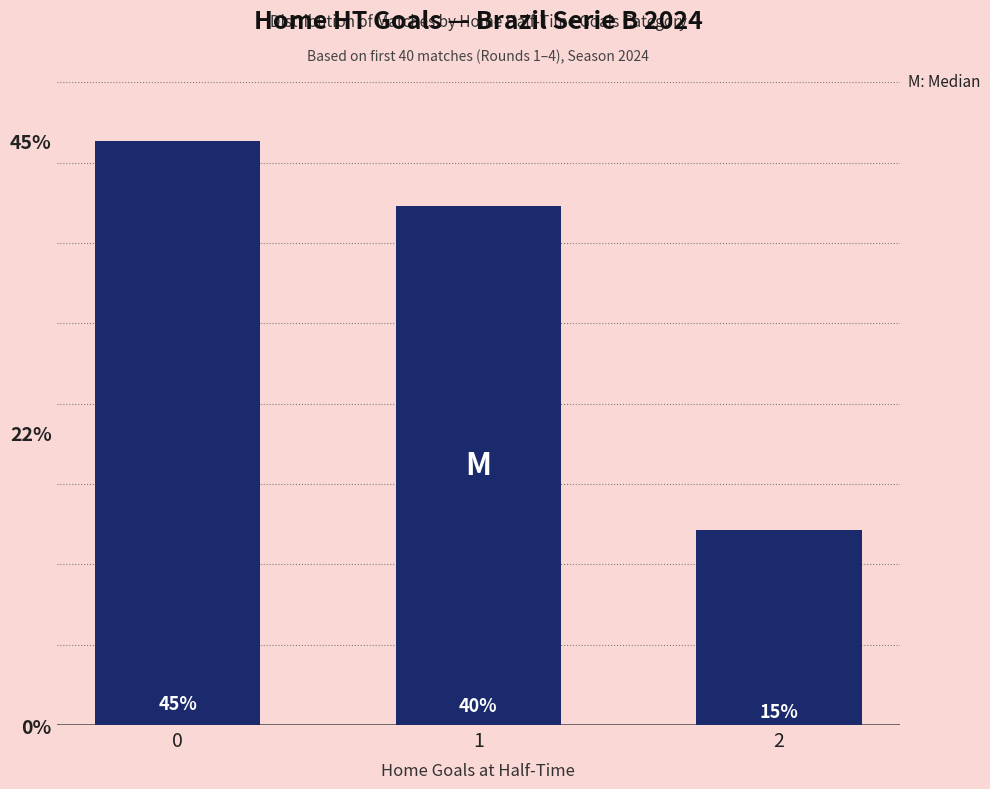

The chart shows a value of 6 at 0. True or false?

False